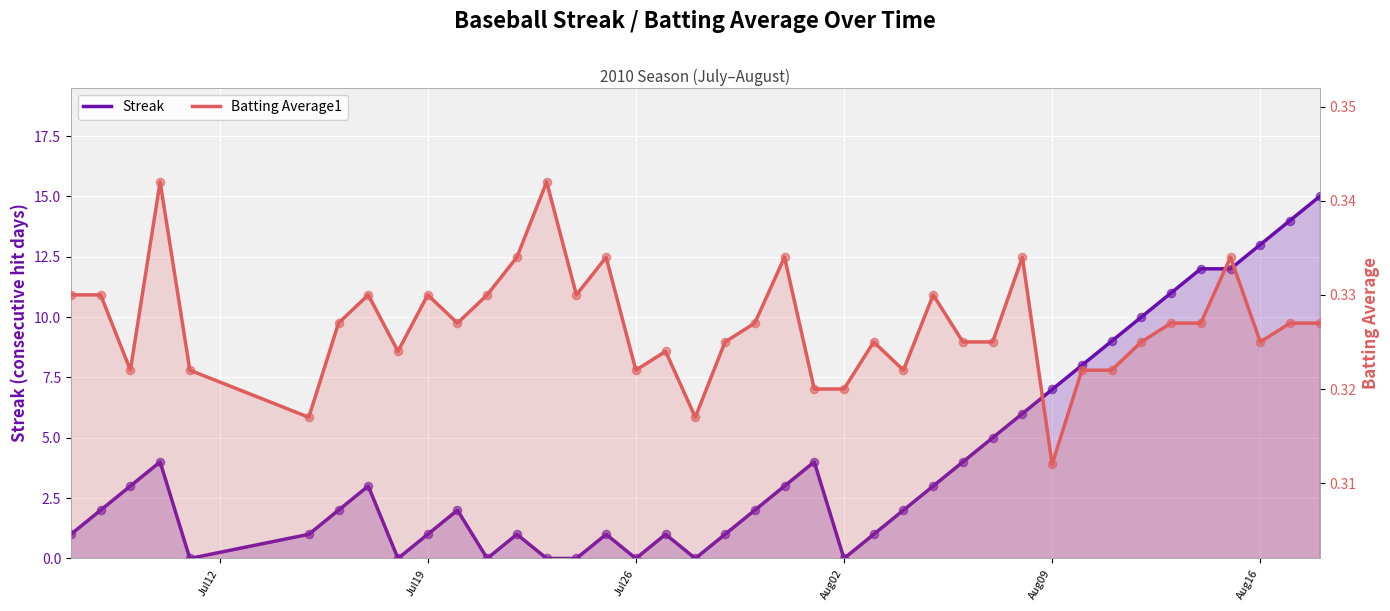

At how many categories does at least one series exceed 0?

40